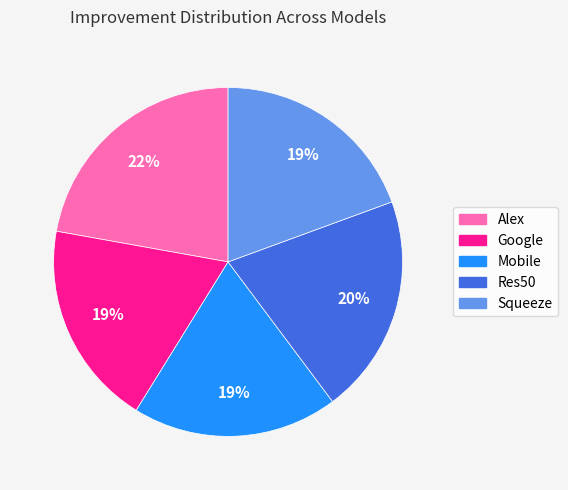

What is the largest slice in the pie chart?

Alex